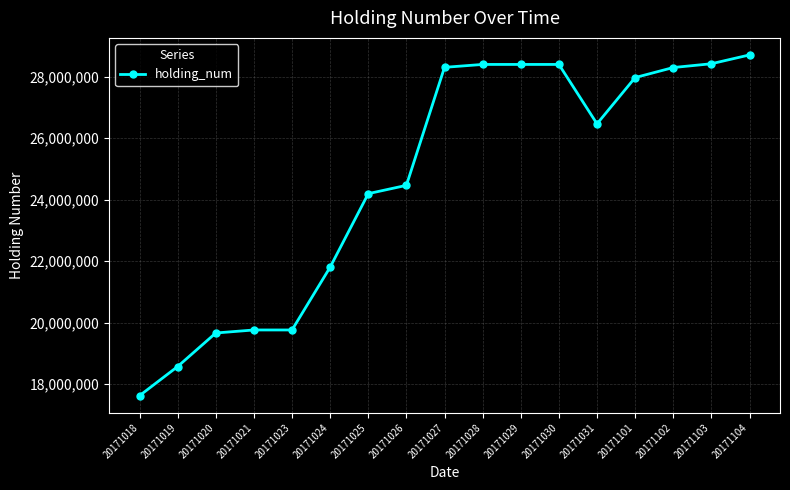

Which category has the lowest value across all series?

20171018